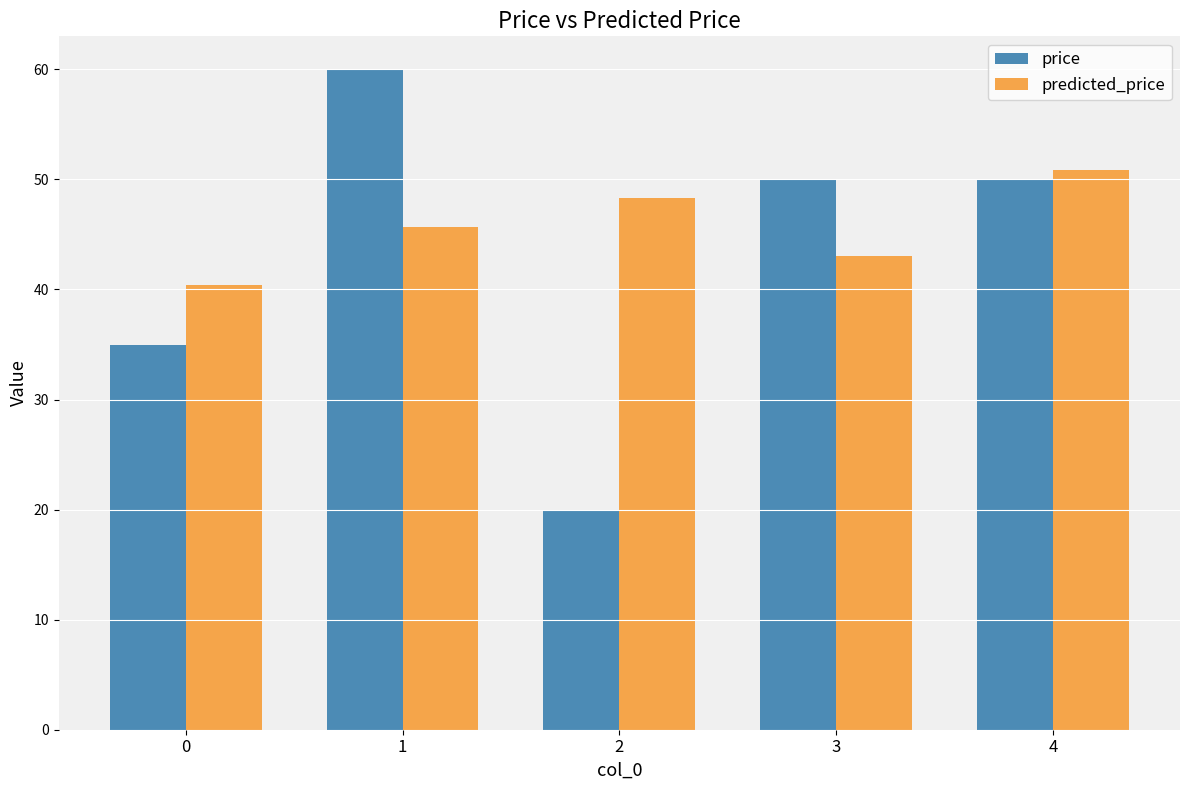

Rank the series by their average value, from highest to lowest.

predicted_price, price